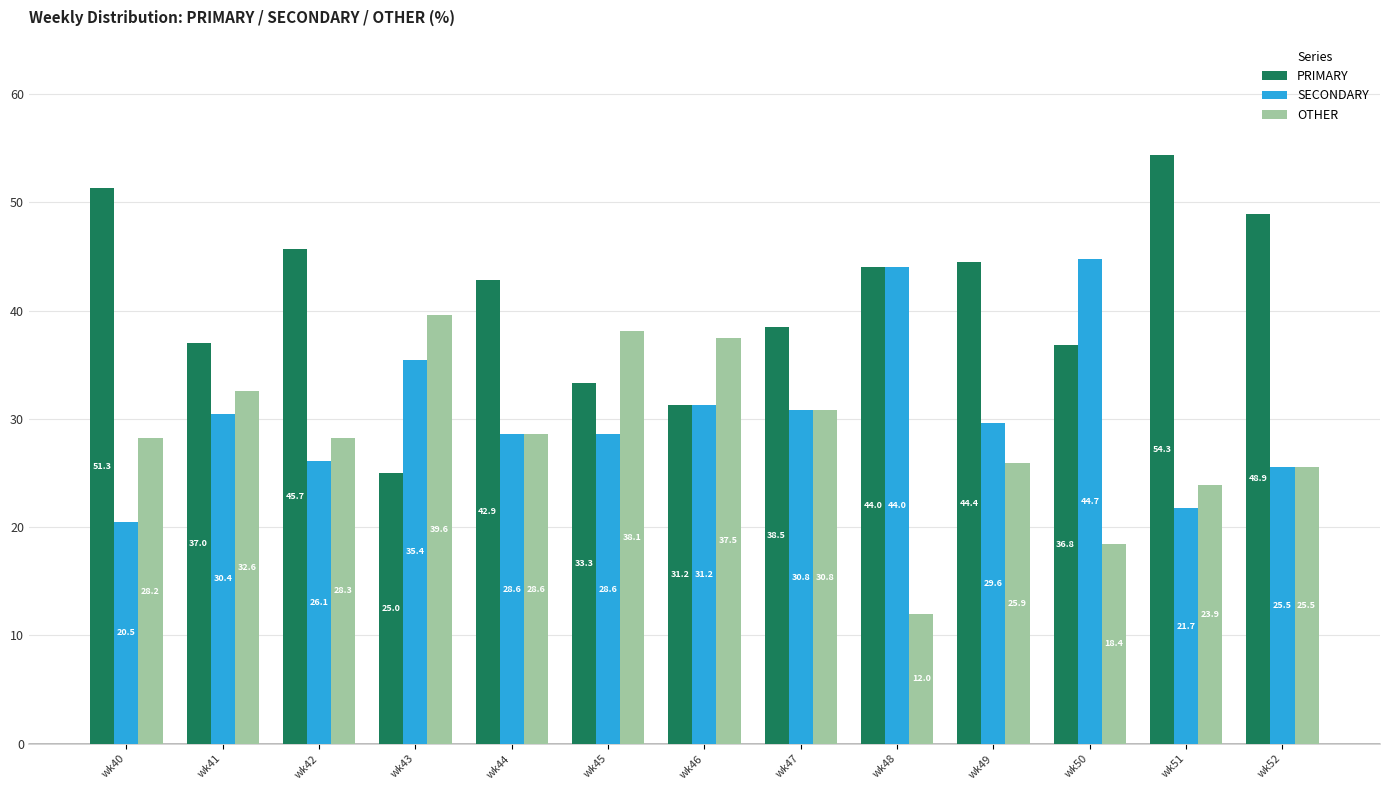

Rank the categories by PRIMARY value from lowest to highest.

wk43, wk46, wk45, wk50, wk41, wk47, wk44, wk48, wk49, wk42, wk52, wk40, wk51